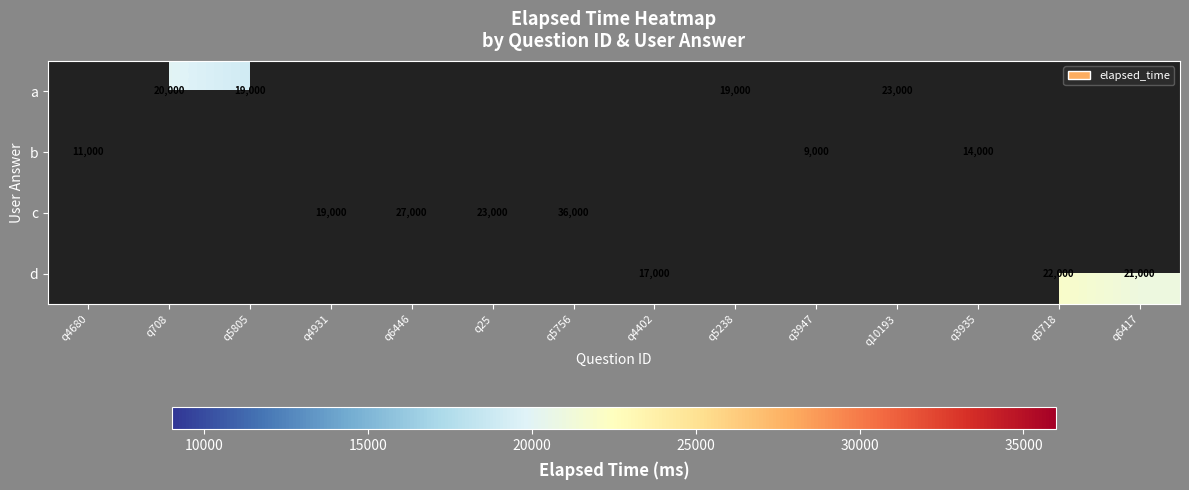

What is the greatest value displayed?

36000.0